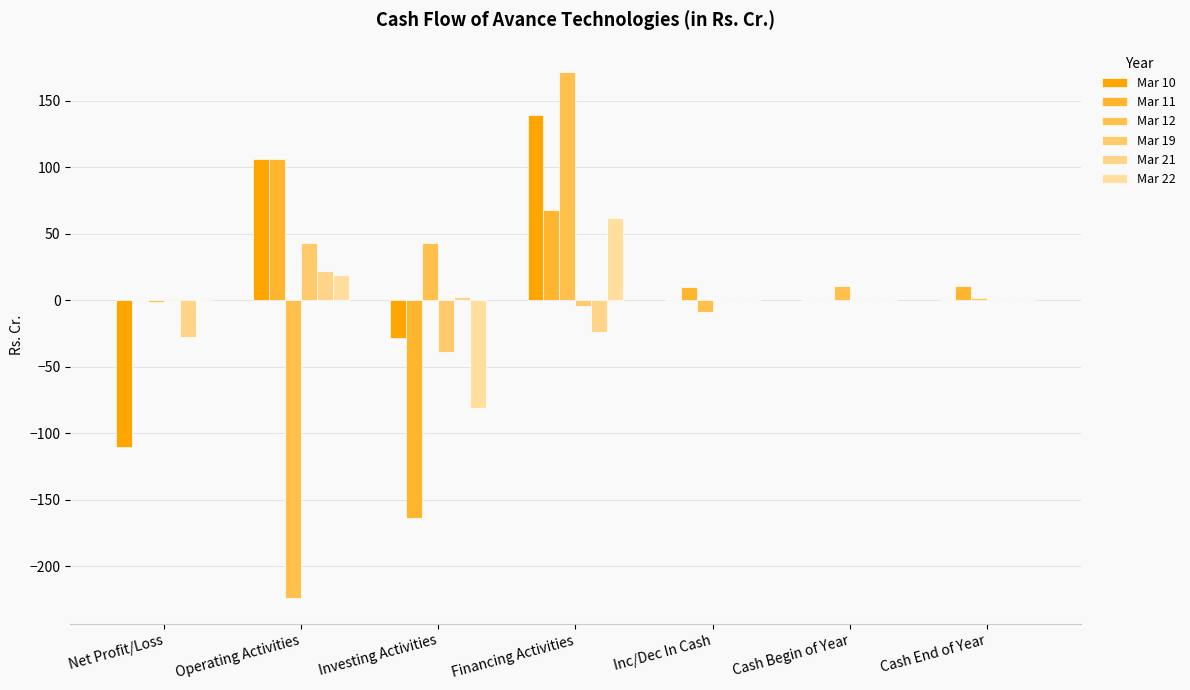

Is the value of Mar 22 at Financing Activities greater than the value of Mar 10 at Investing Activities?

Yes